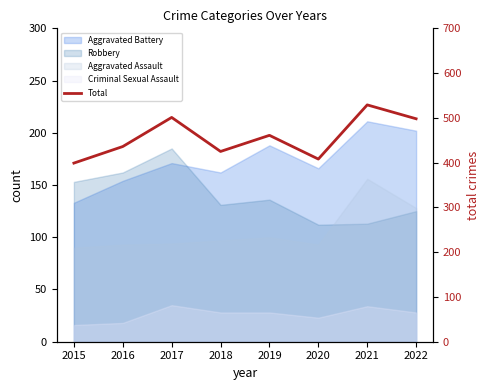

What is the smallest value displayed?

399